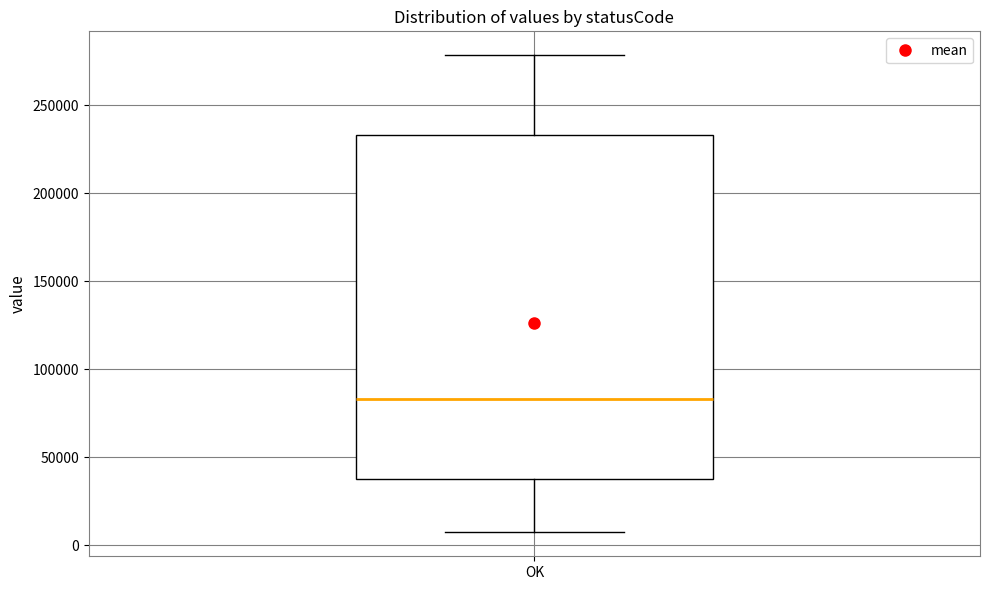

Where does the median line of the box for OK sit on the y-axis? The values are not printed on the chart, so give them approximately, as read against the axis.

85000